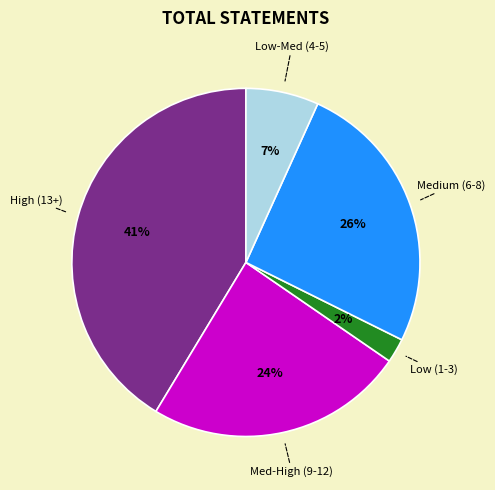

To the nearest percent, what is the difference between the largest and smallest slice percentages?

39%